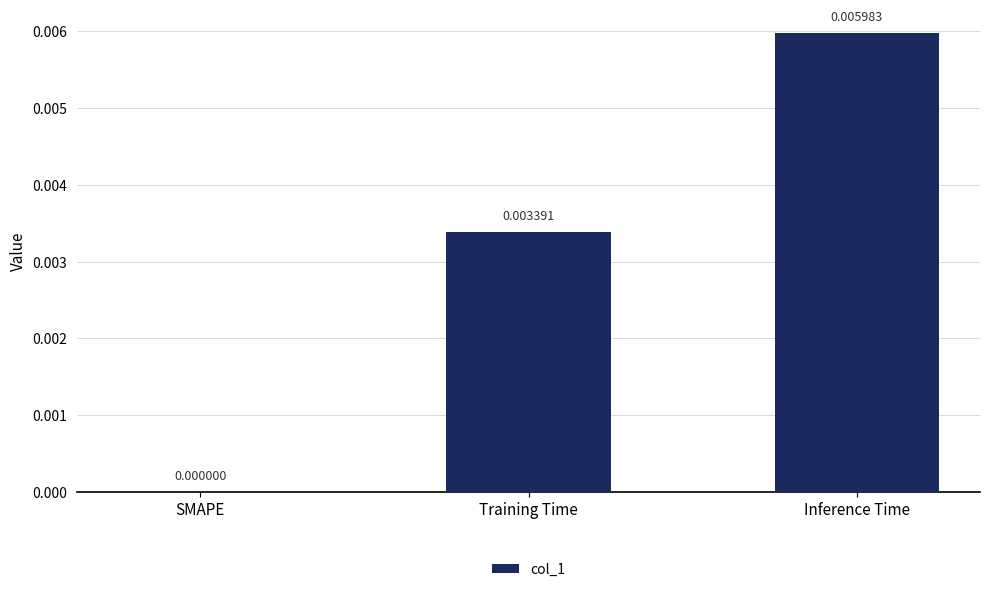

Which has a higher value, Training Time or SMAPE?

Training Time